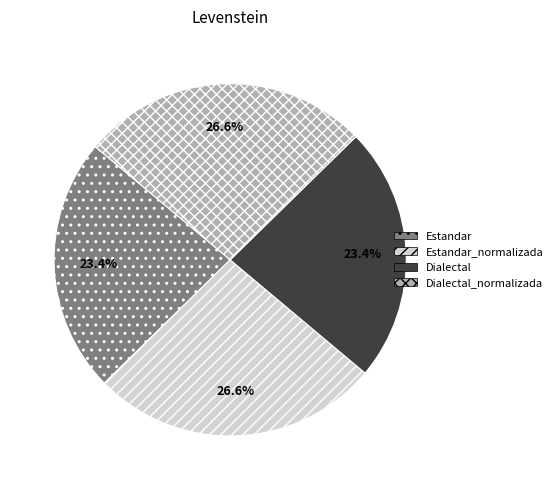

Count the number of slices in the pie.

4